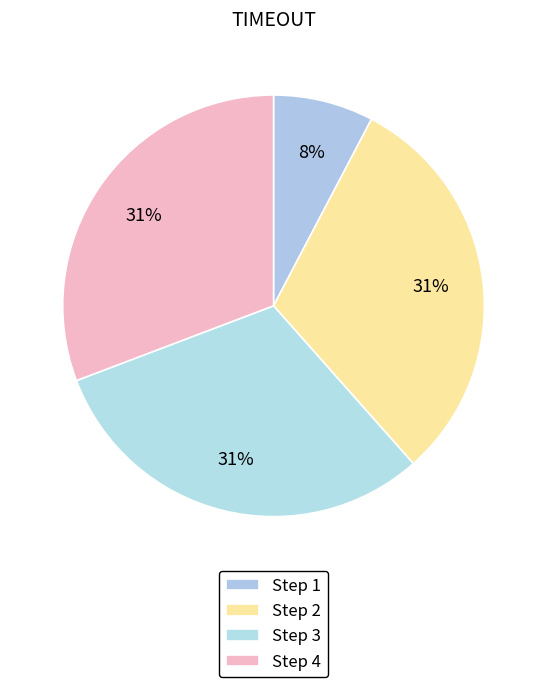

How many segments does this pie chart have?

4